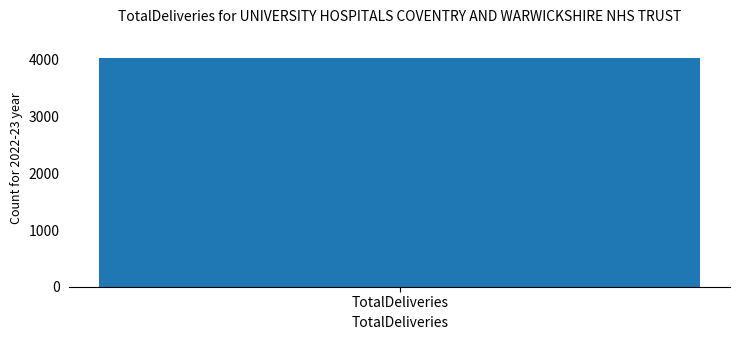

The value at 32 is 197. True or false?

False